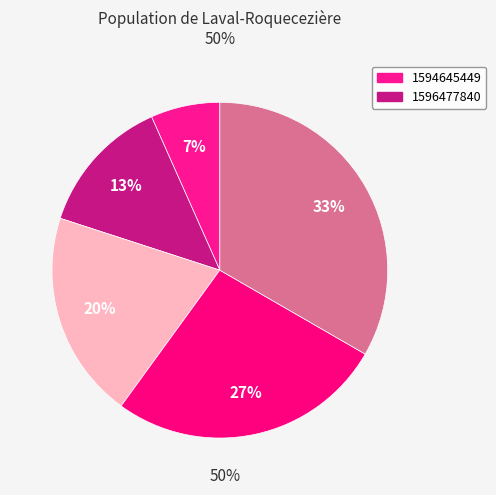

How many segments does this pie chart have?

5